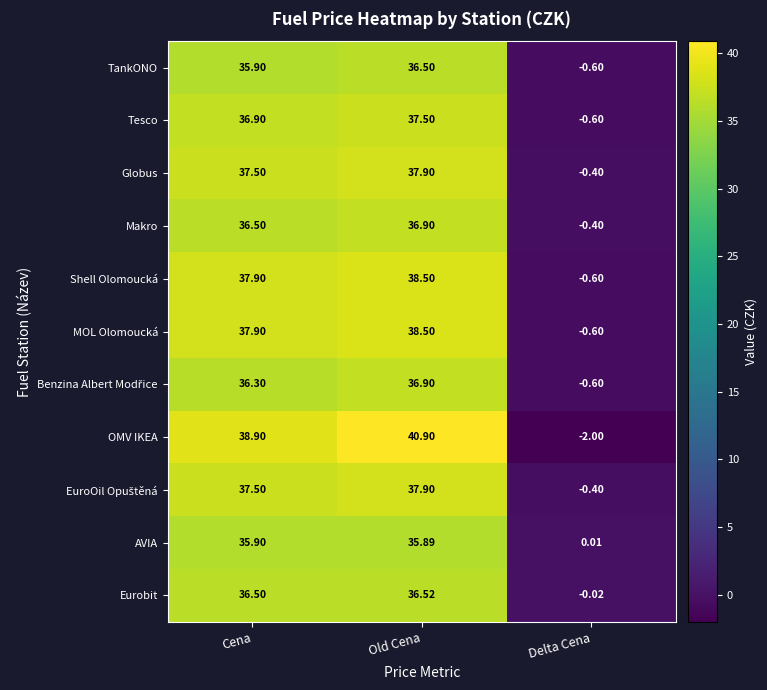

At which label is Globus closest to 18?

Delta Cena